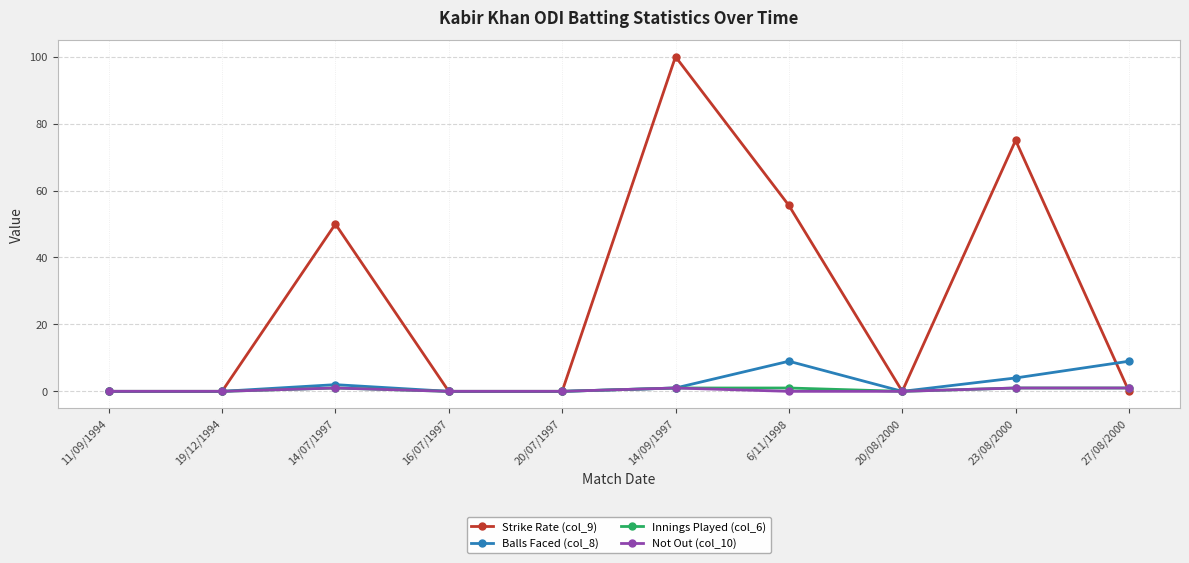

After their last crossing, which series has the higher values: Strike Rate (col_9) or Not Out (col_10)?

Not Out (col_10)